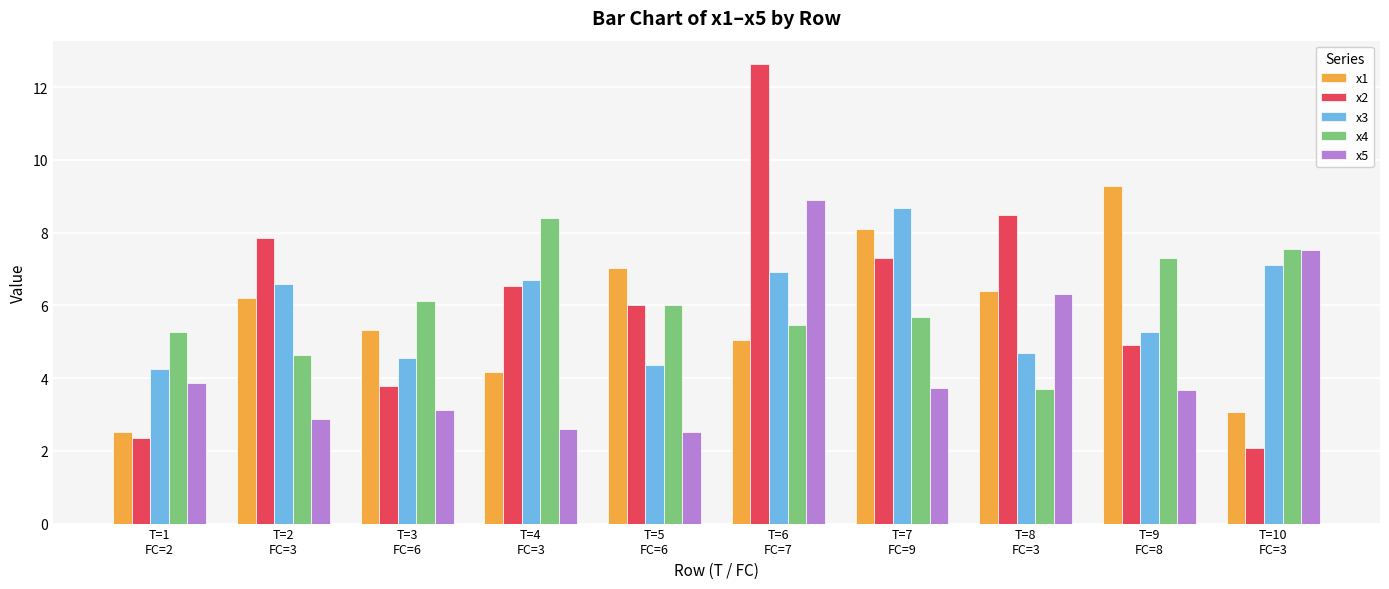

What is the sum of the x2 values at T=5
FC=6 and T=6
FC=7?

18.6